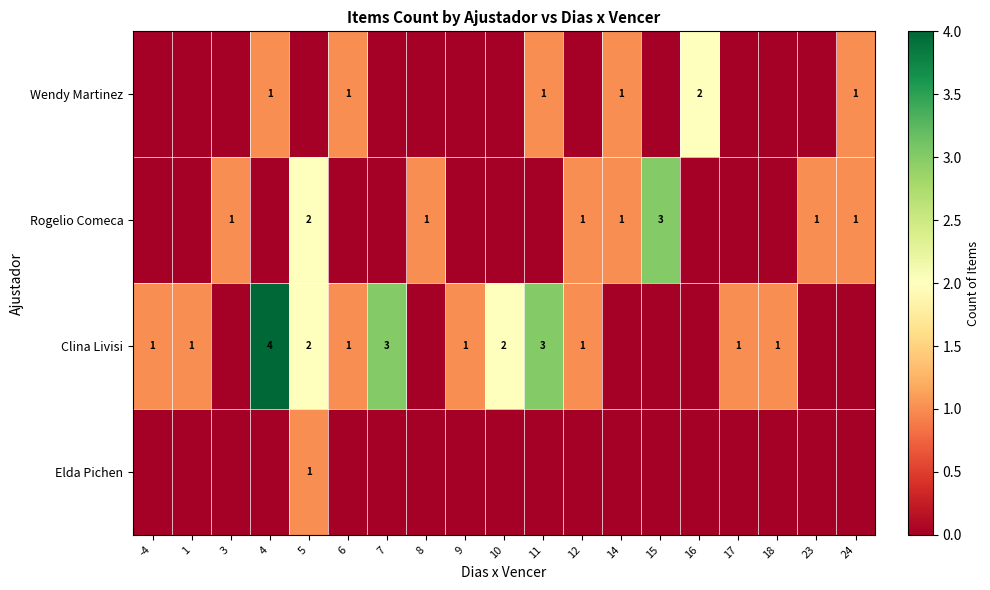

How many categories are shown in the chart?

19